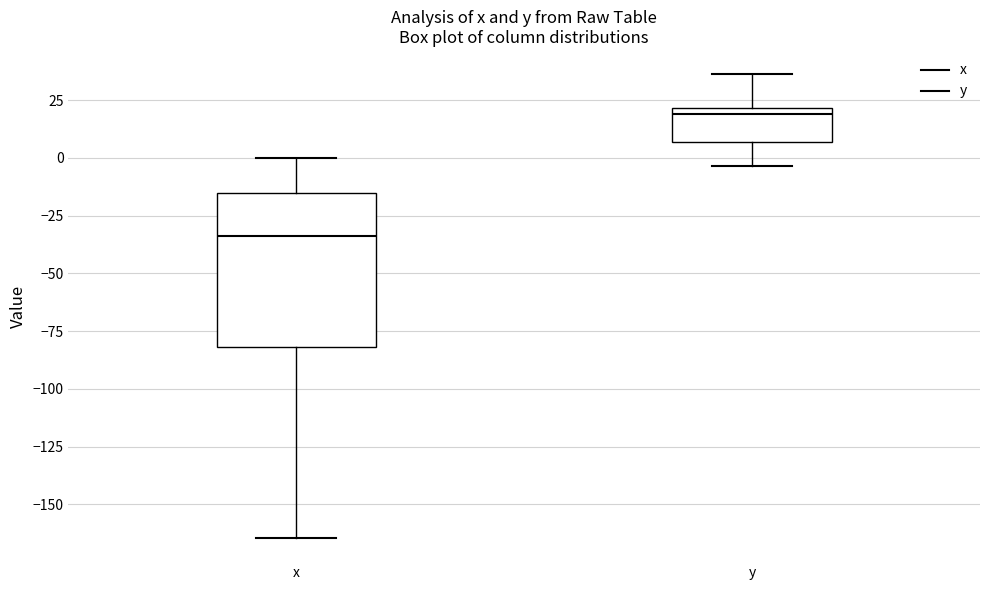

Which box's median line is the lowest?

x